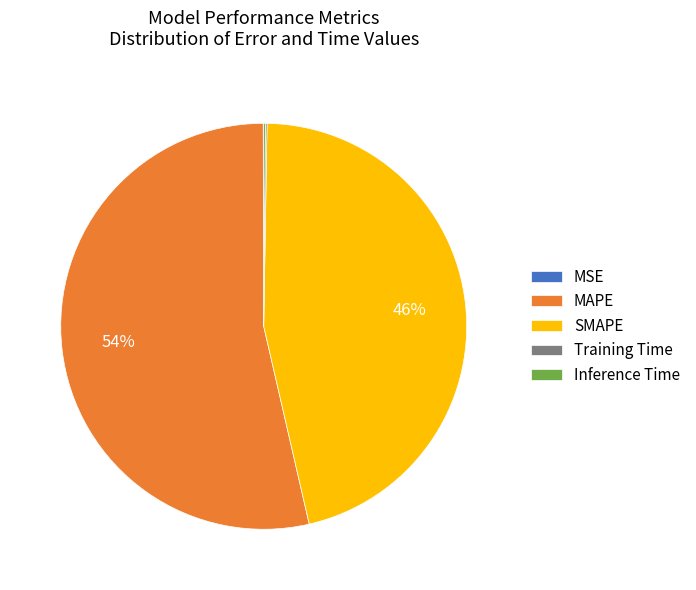

Does any single category account for the majority?

Yes